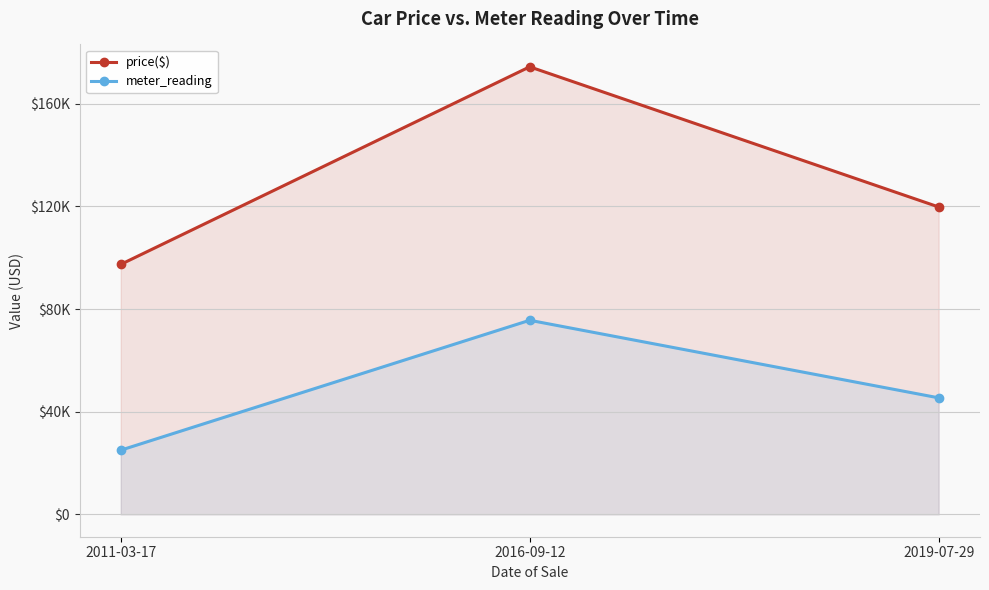

List the labels in order of meter_reading value, largest first.

2016-09-12, 2019-07-29, 2011-03-17